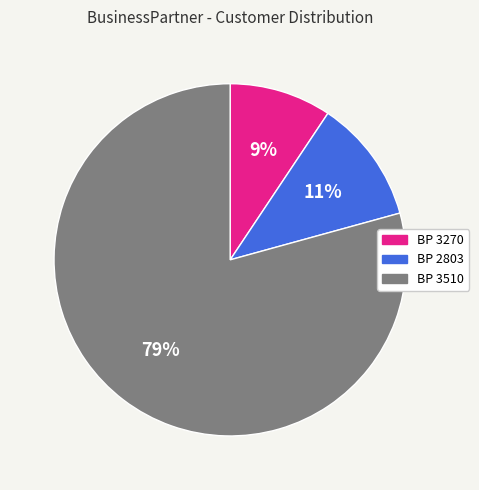

To the nearest percent, what is the average slice percentage?

33%